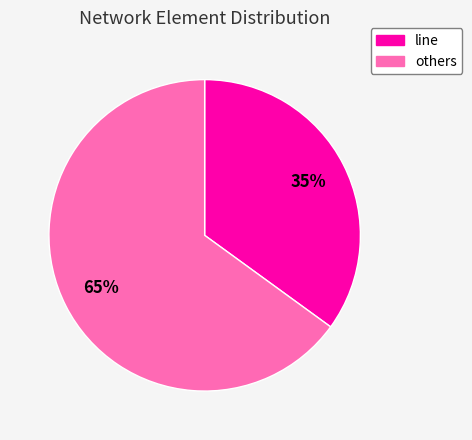

Is there any slice that represents more than half of the pie?

Yes